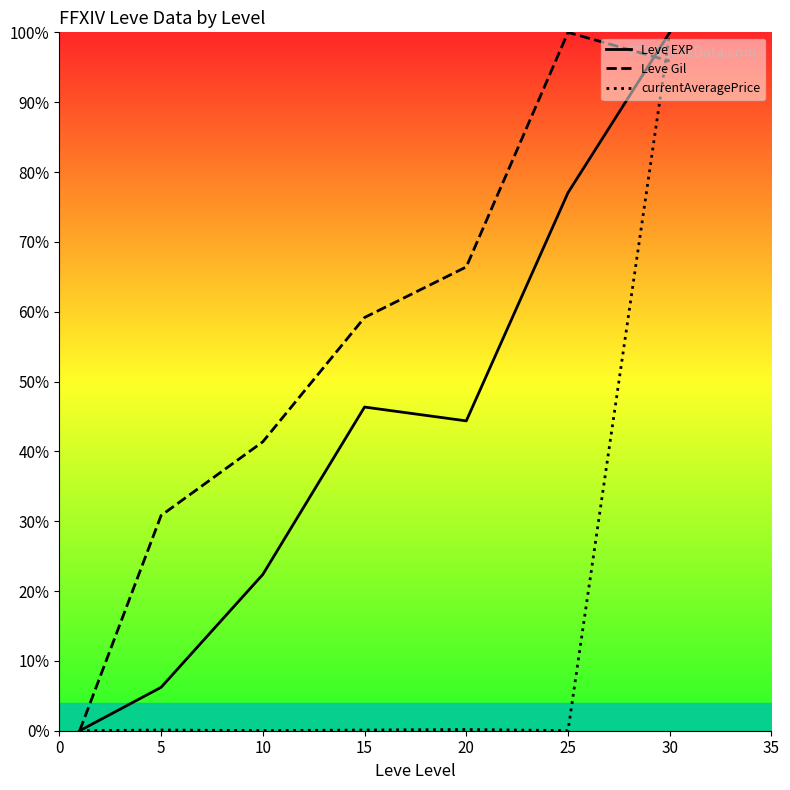

At which category is the sum across all series the highest?

30